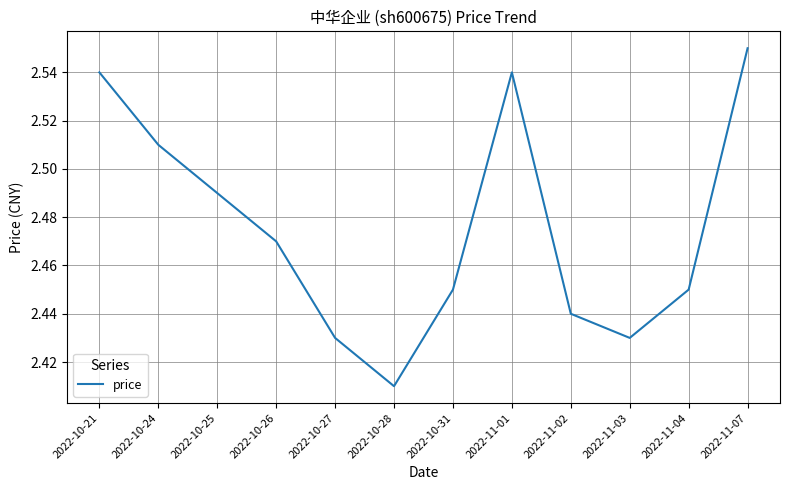

At which label is the value closest to 2?

2022-10-28